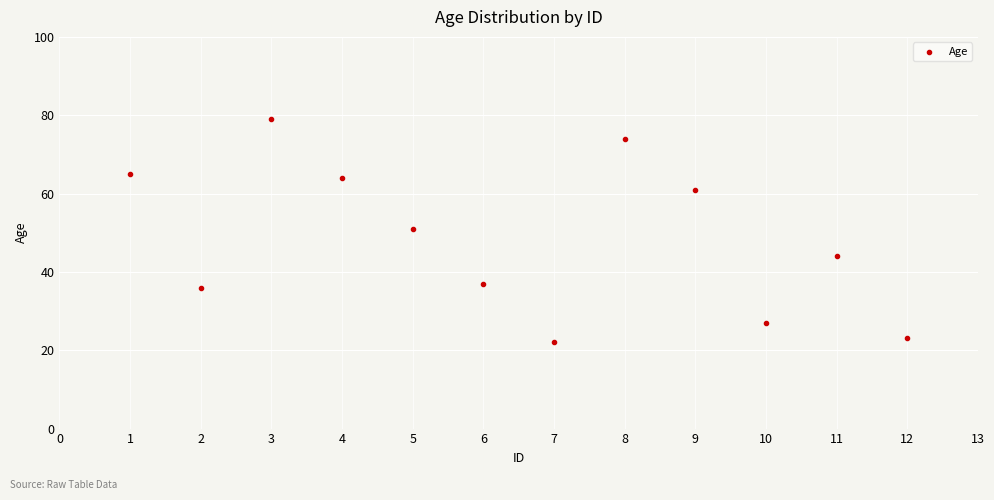

What Y value in the scatter plot is closest to 50?

51